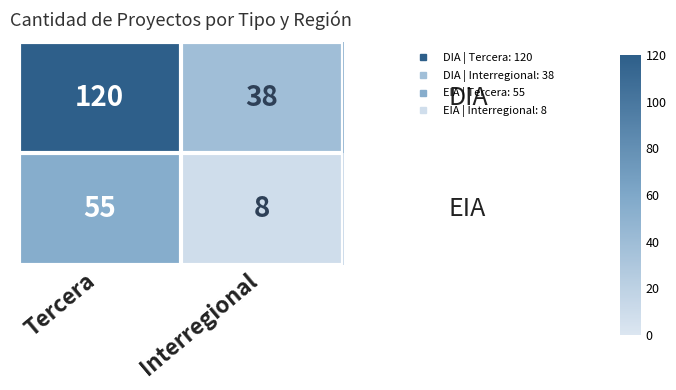

What is the spread (max minus min) of values at Tercera?

65